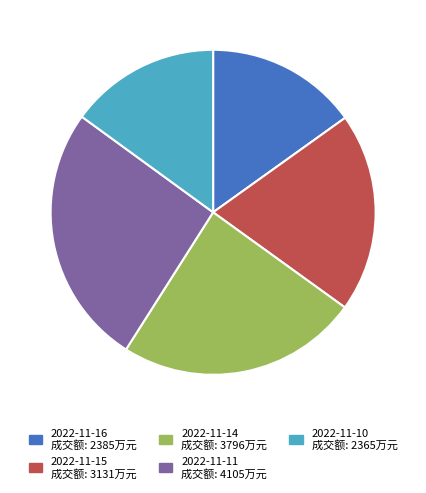

Is it true that 2022-11-14 is 32% of the pie?

False